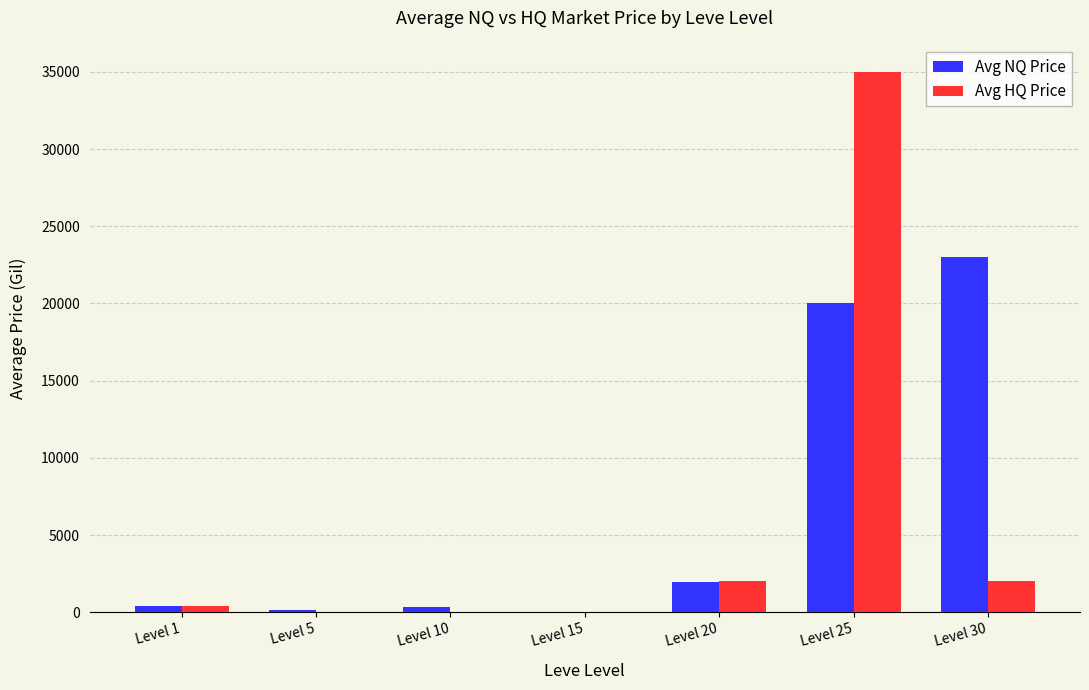

Which series changed the most between Level 25 and Level 30?

Avg HQ Price